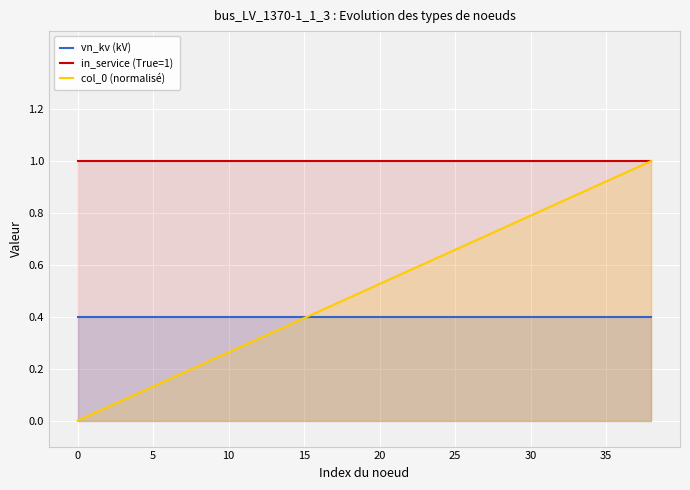

What is the highest value of the vn_kv (kV) series?

0.4